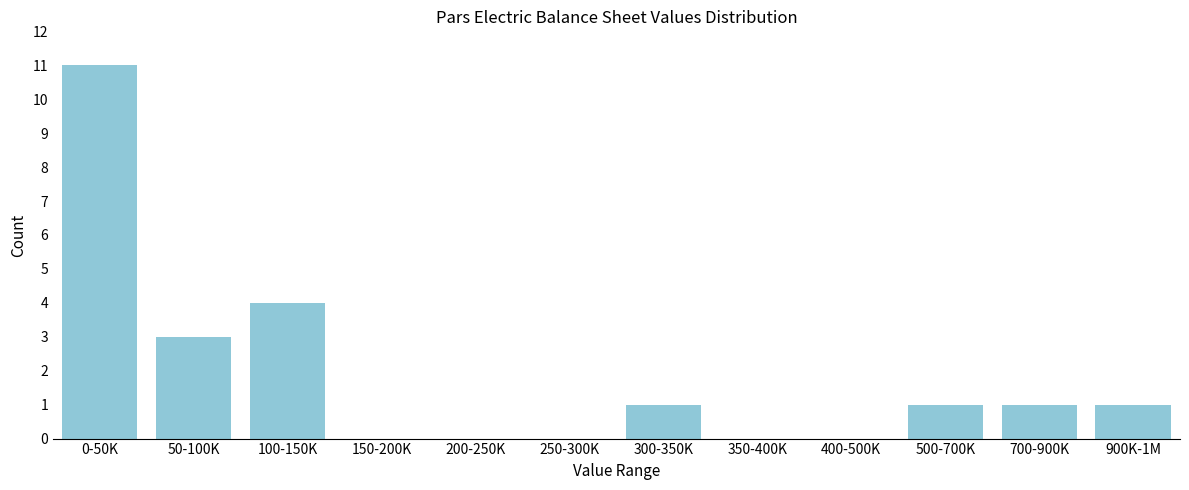

Reading left to right, list all the values displayed in this chart.

0-50K=11	50-100K=3	100-150K=4	150-200K=0	200-250K=0	250-300K=0	300-350K=1	350-400K=0	400-500K=0	500-700K=1	700-900K=1	900K-1M=1